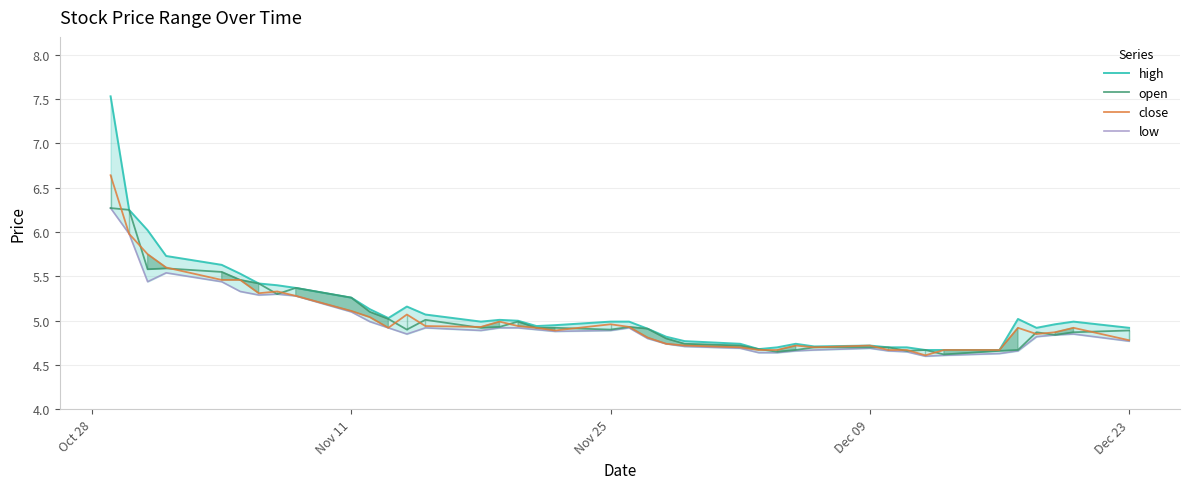

What is the difference between the maximum and minimum values in the close series?

2.0